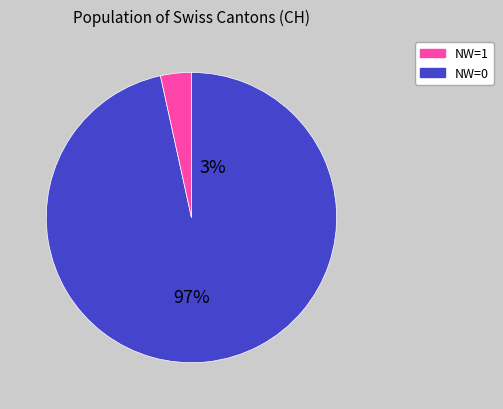

Which slice is the largest?

NW=0